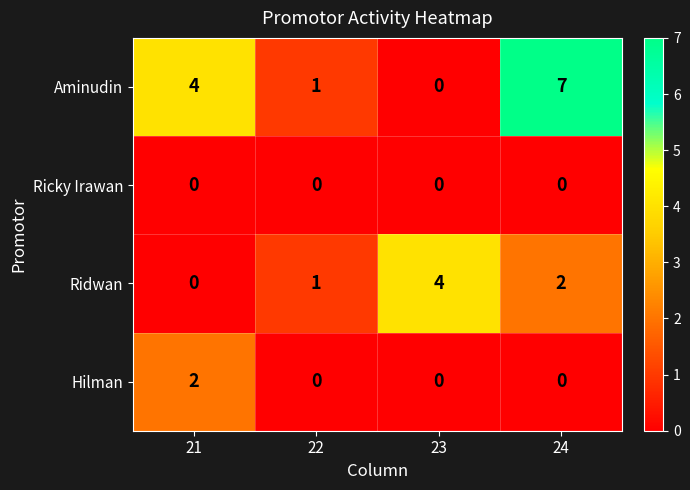

Which series has the largest total across all categories?

Aminudin